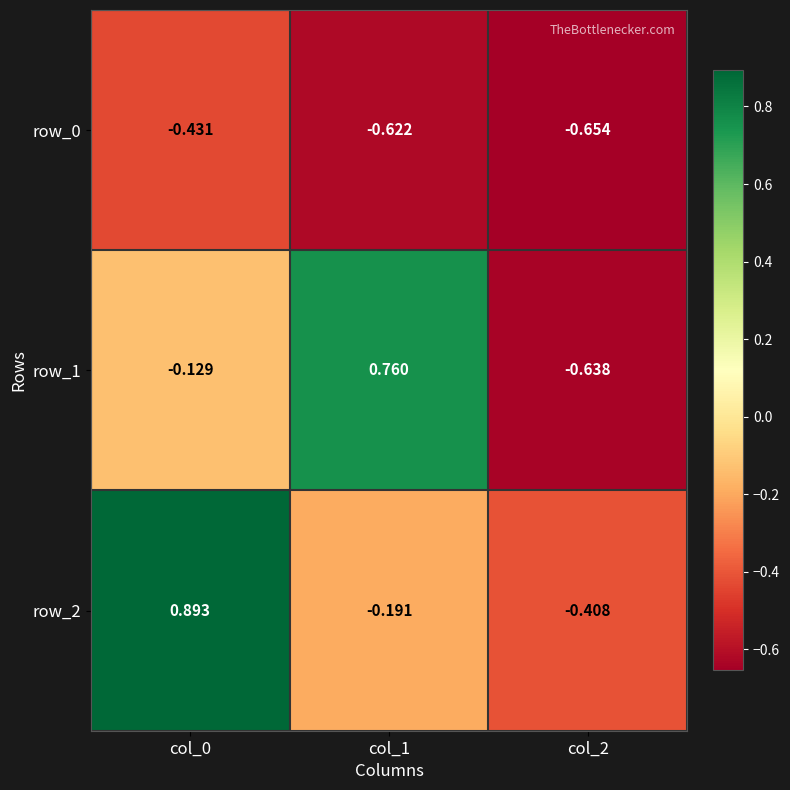

How many series are shown in this chart?

3